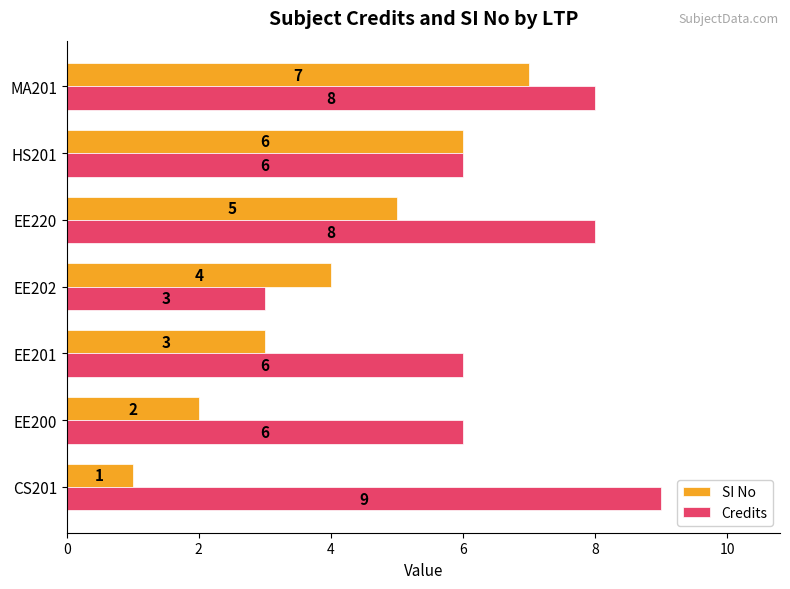

How many data points does each series have?

7